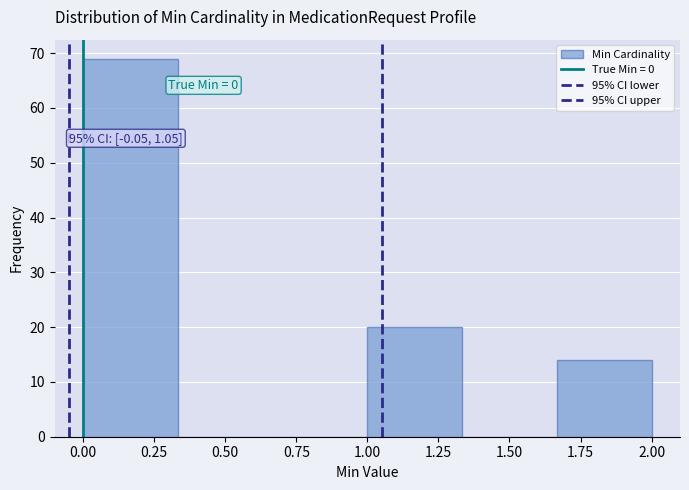

Which range on the x-axis has the tallest bar?

0.00 to 0.35